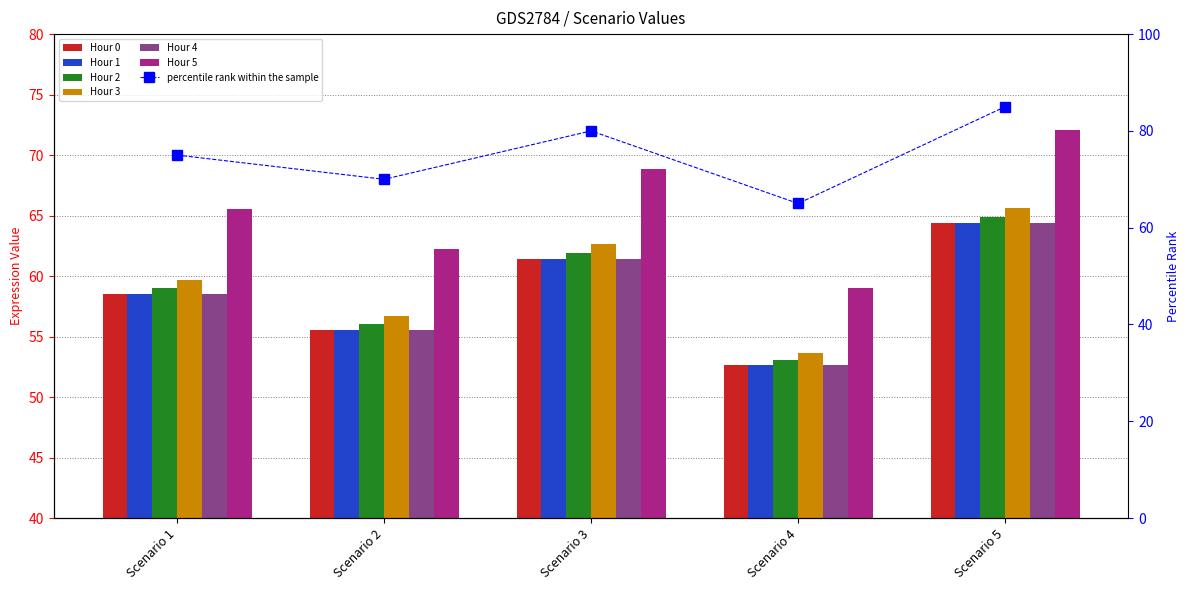

What is the value of the Hour 2 bar at the 2nd from the left?

56.7